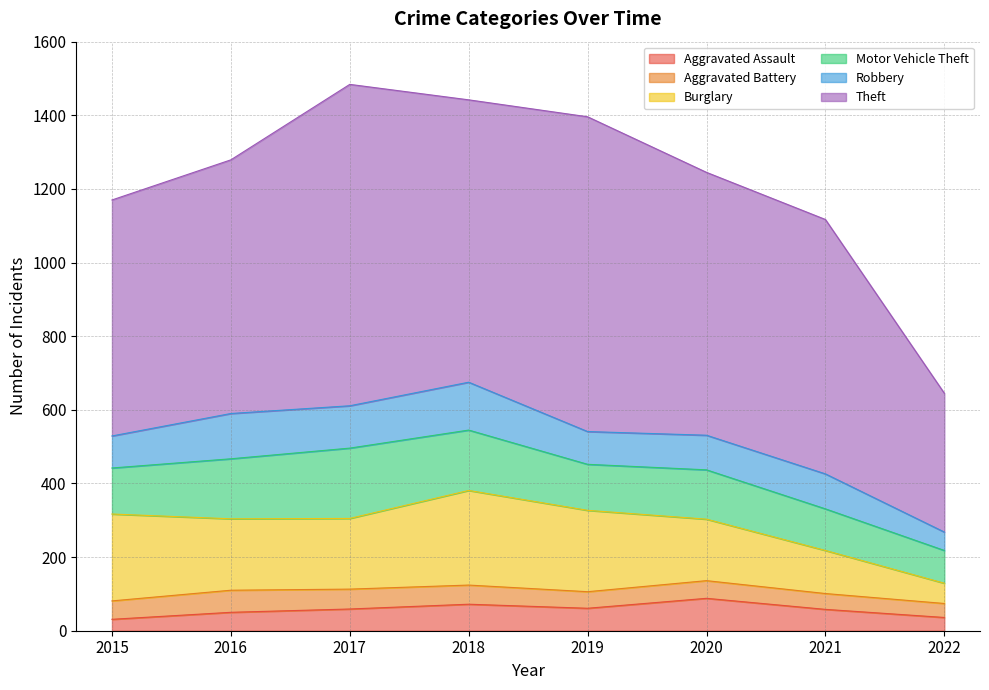

Between 2016 and 2022, which series saw the biggest shift?

Theft